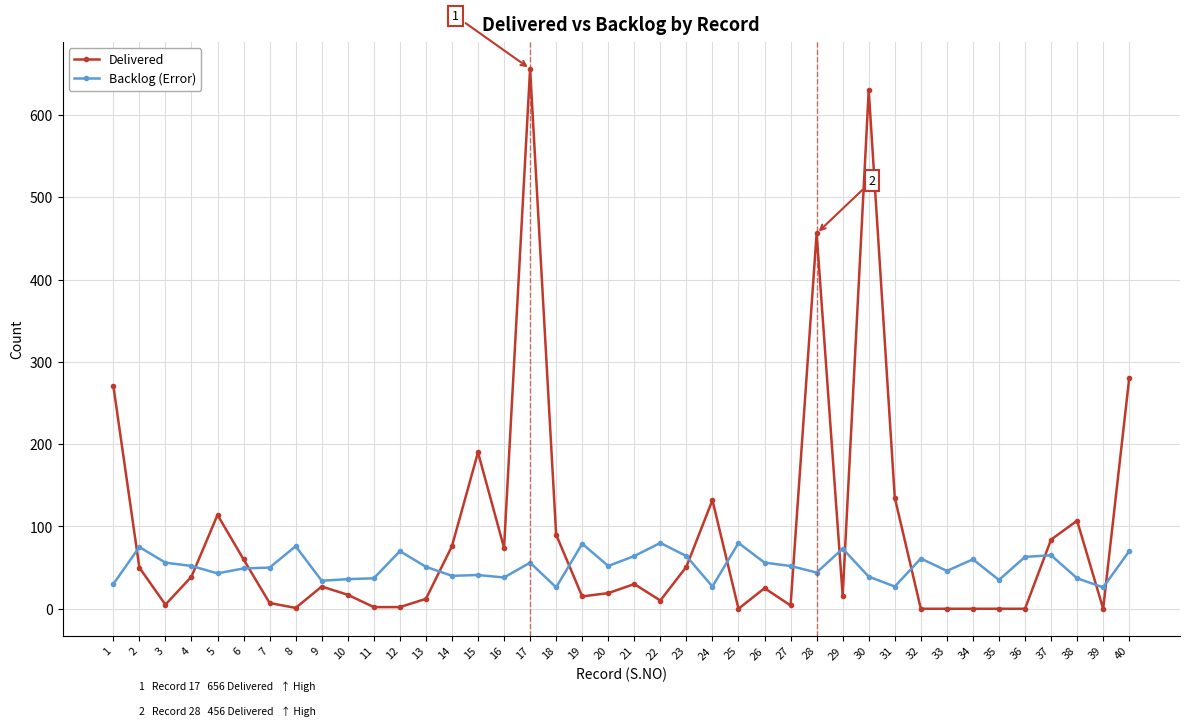

Where do Backlog (Error) and Delivered first cross each other?

1 and 2